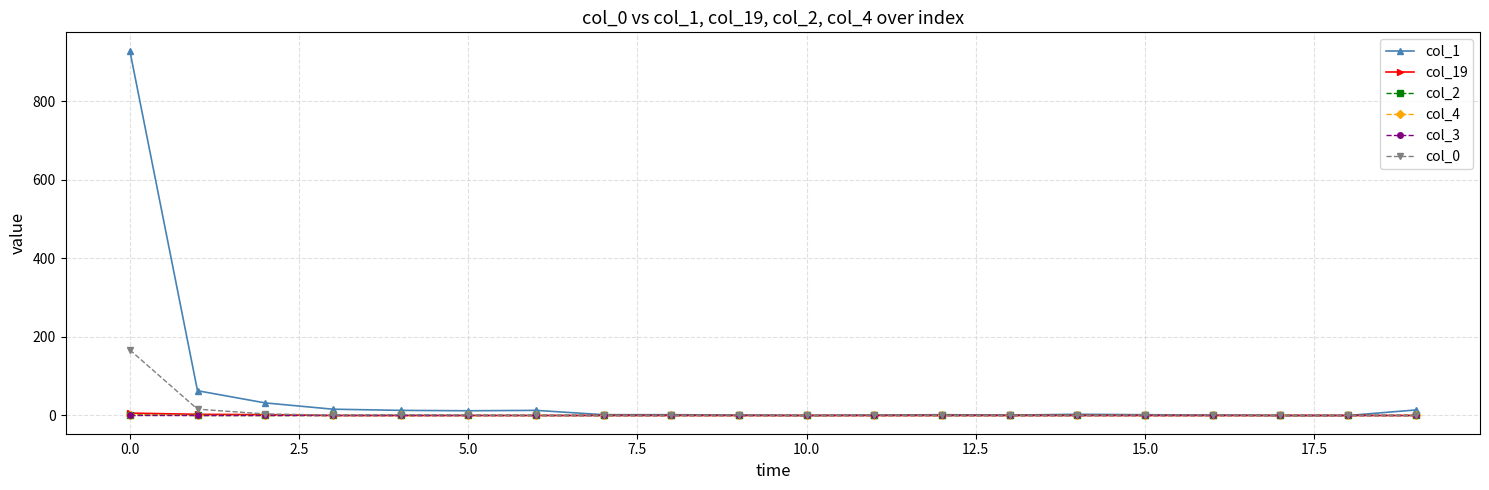

Which series has the largest total across all categories?

col_1